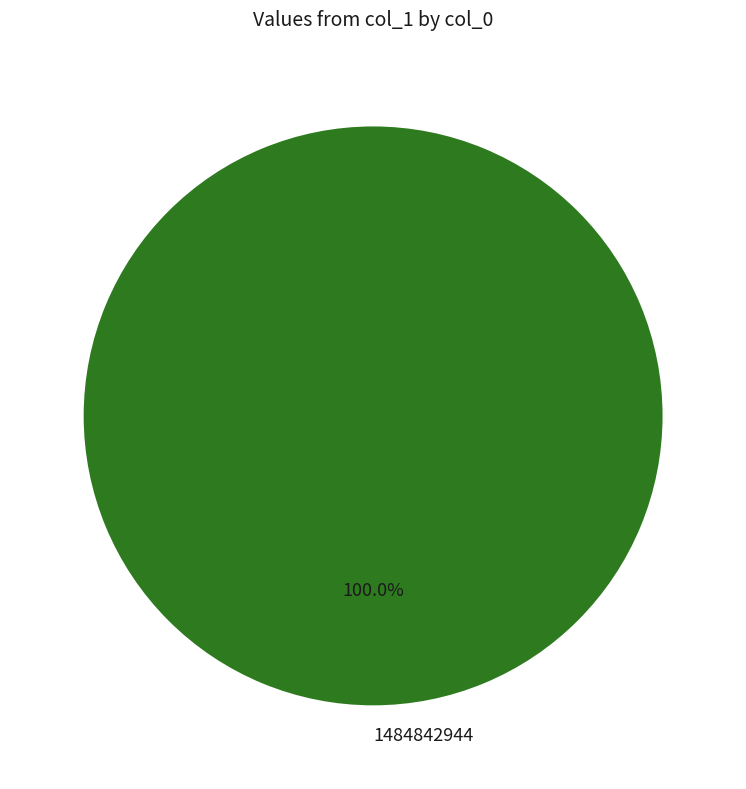

Which category accounts for the majority?

1484842944